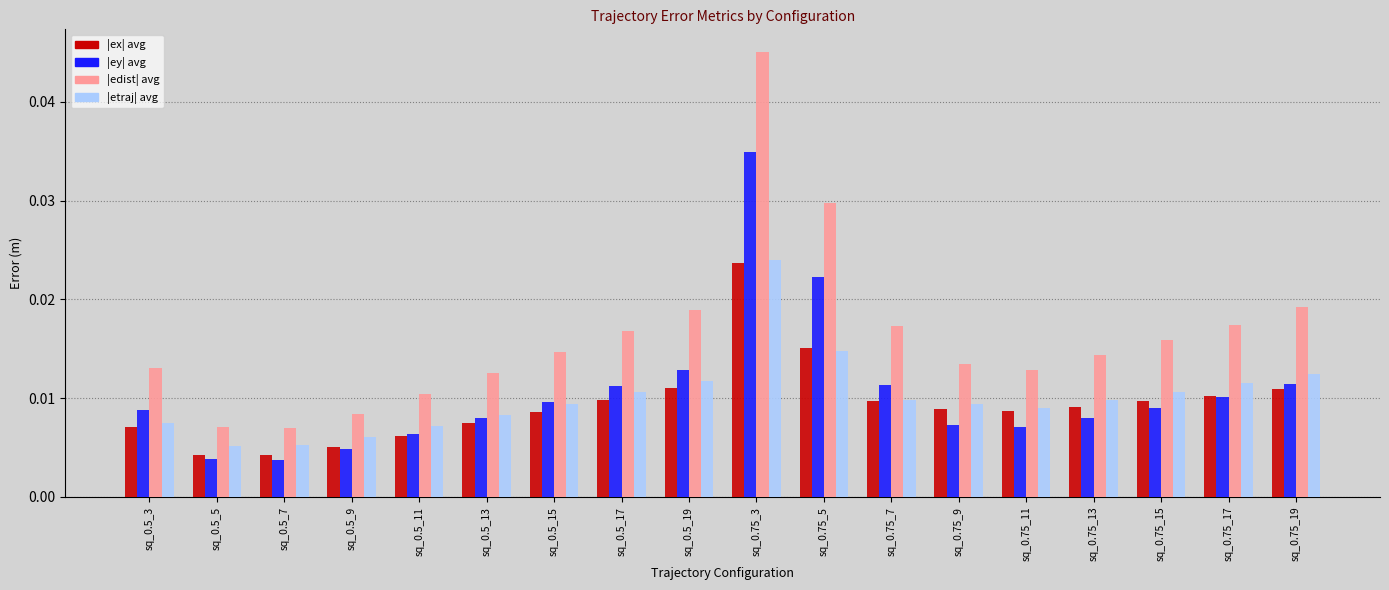

What is the label of the 13th bar from the left?

sq_0.75_9